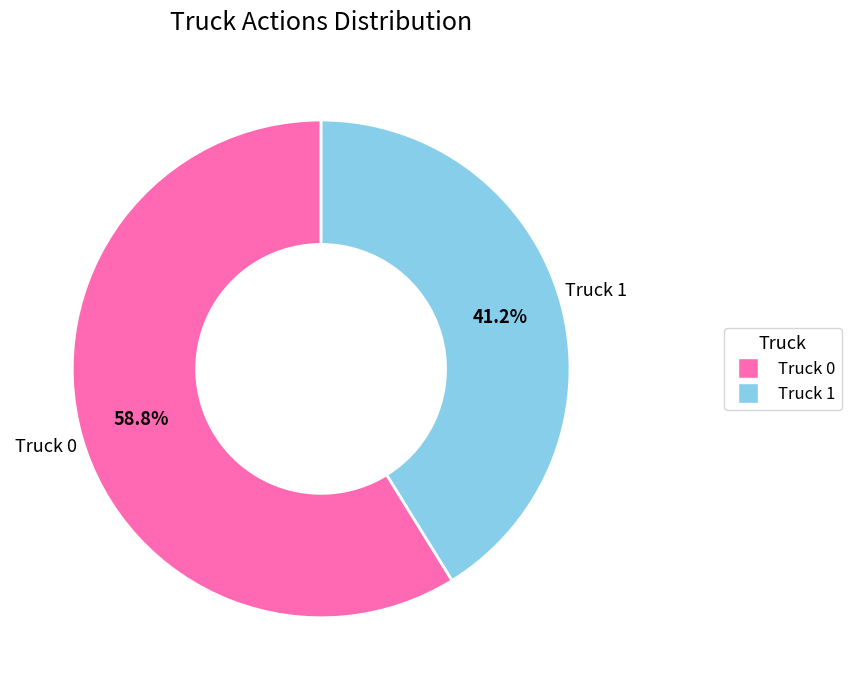

Which slice represents more than half of the pie?

Truck 0